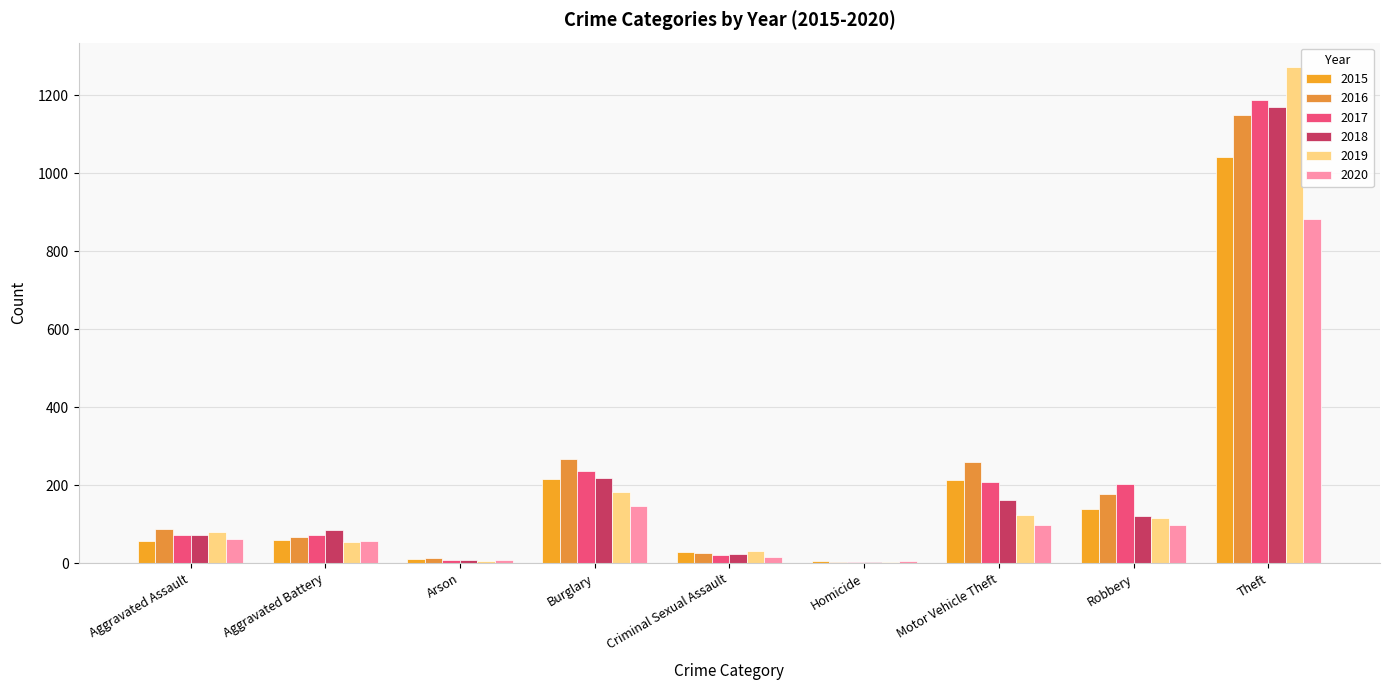

How many data points does each series have?

9